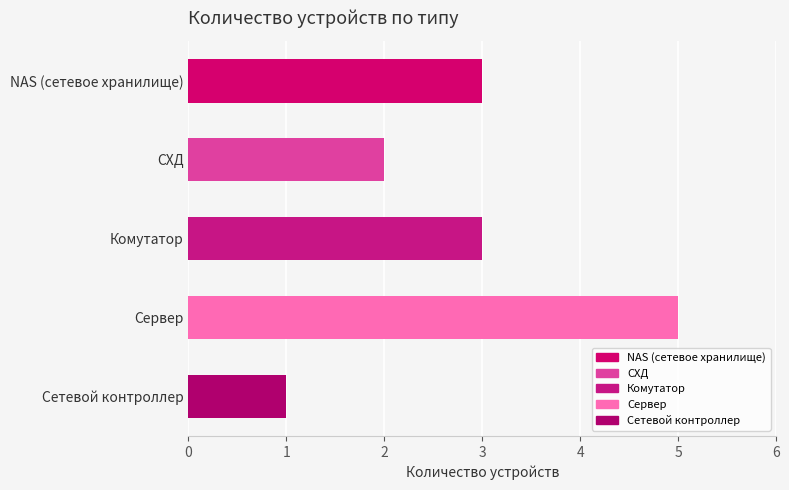

What is the sum of all values?

14